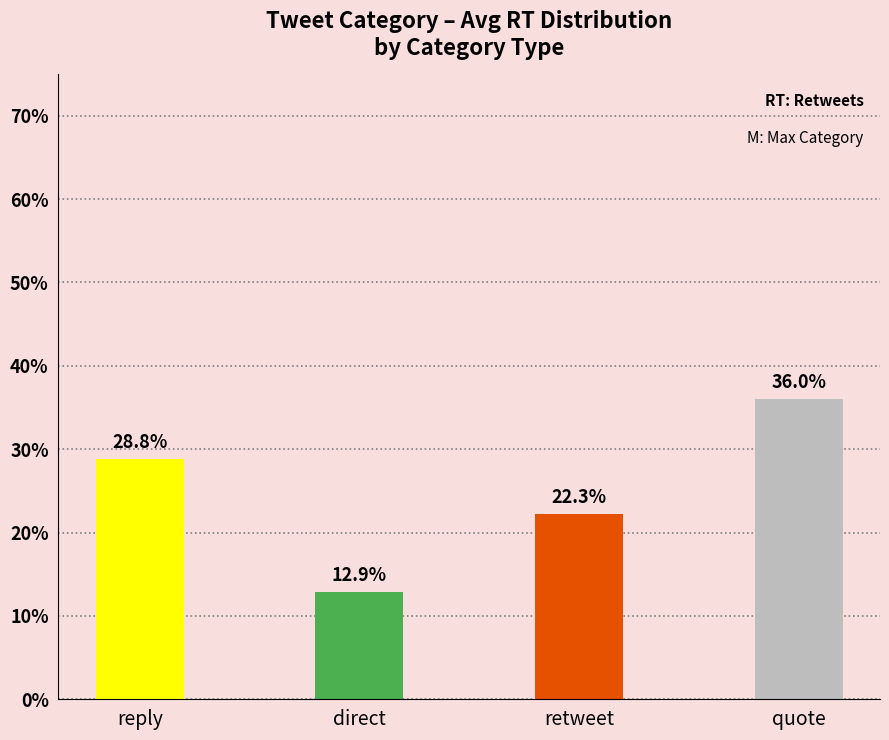

Rank the categories by value from highest to lowest.

quote, reply, retweet, direct